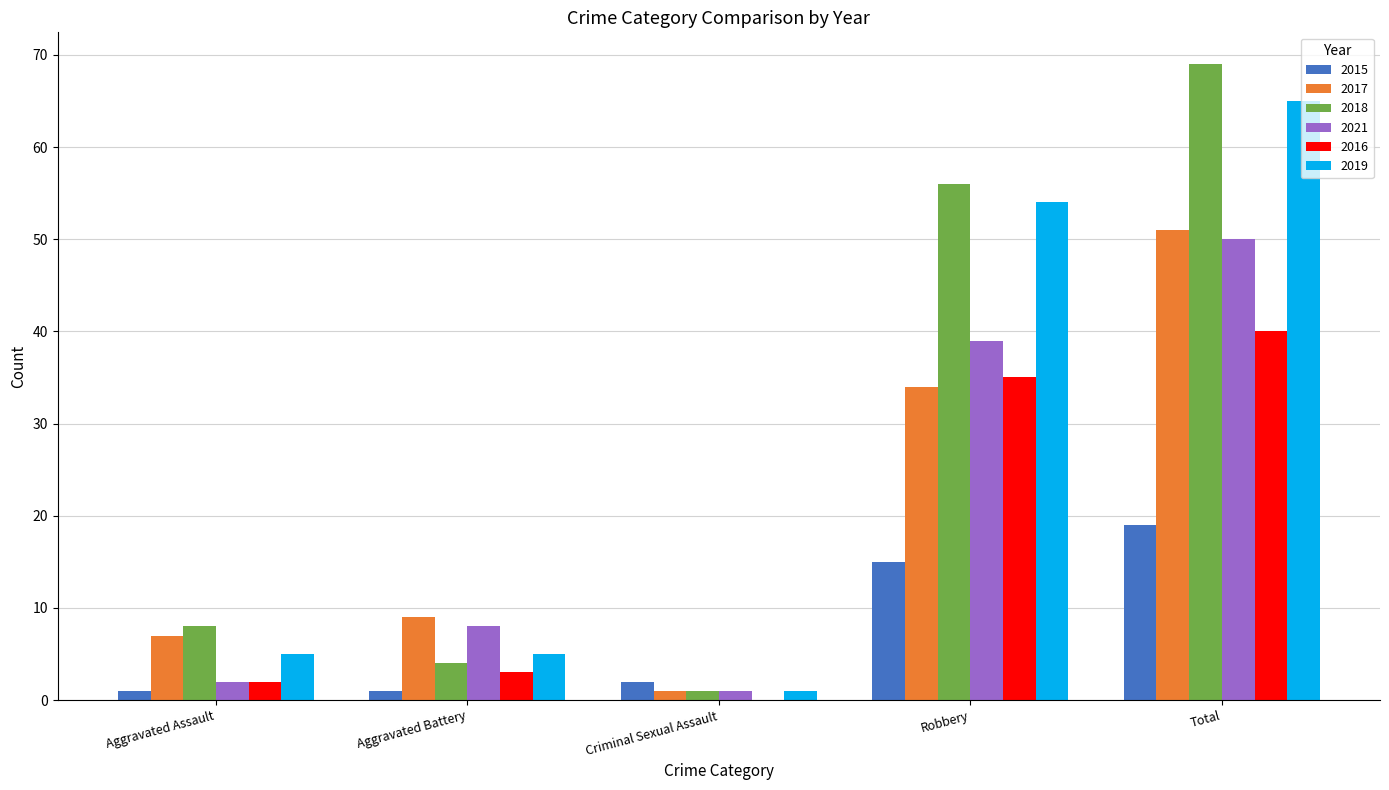

Which series has the largest total across all categories?

2018